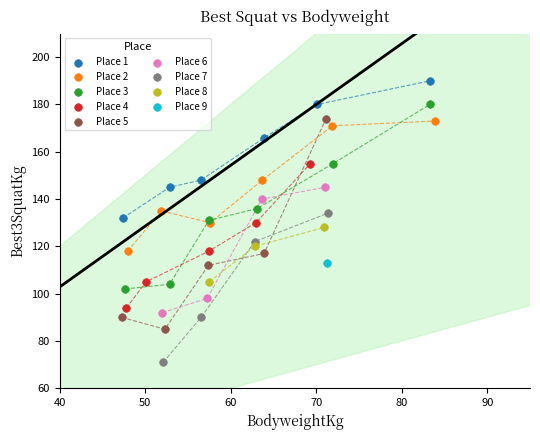

What are all the series names shown in the legend?

Place 1, Place 2, Place 3, Place 4, Place 5, Place 6, Place 7, Place 8, Place 9